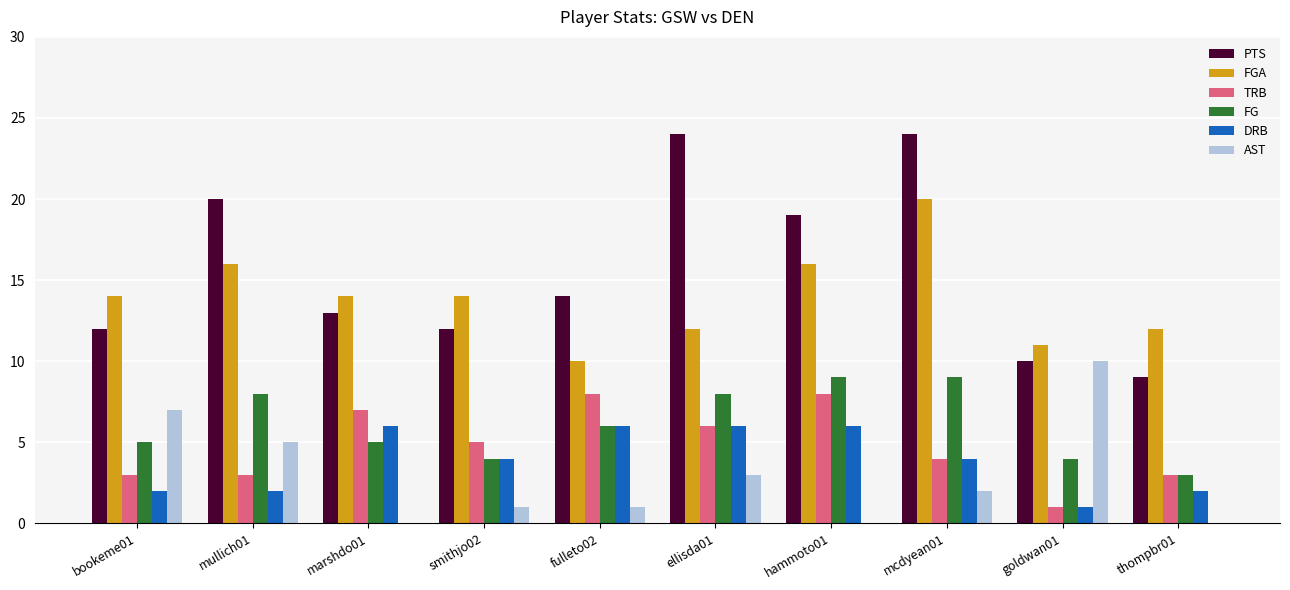

What is the maximum value for AST?

10